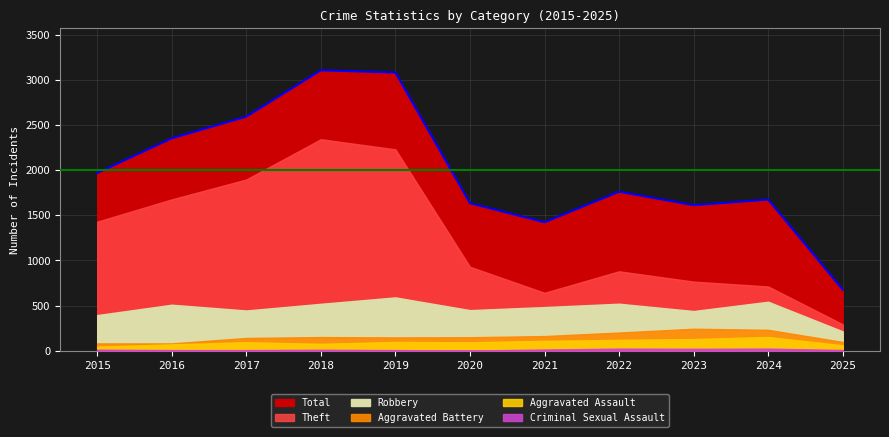

What value does the Criminal Sexual Assault series have at 2021?

14